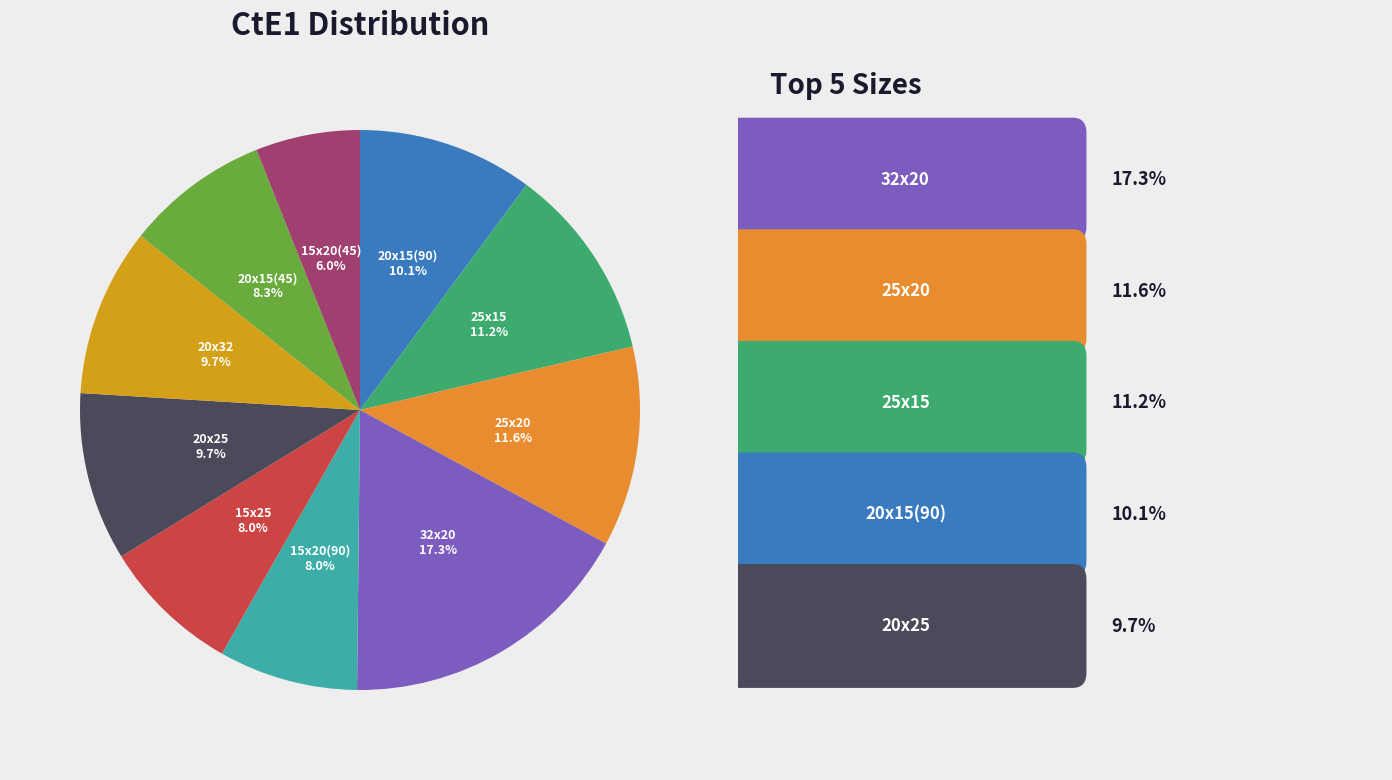

How many slices are in this pie chart?

10